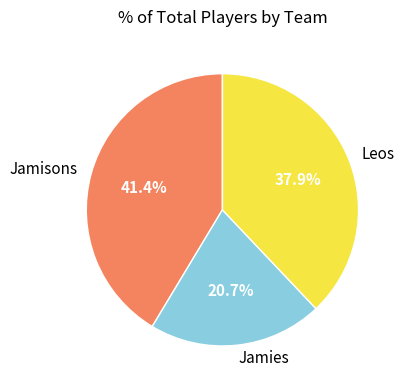

What percentage is the Jamies slice, to the nearest percent?

21%